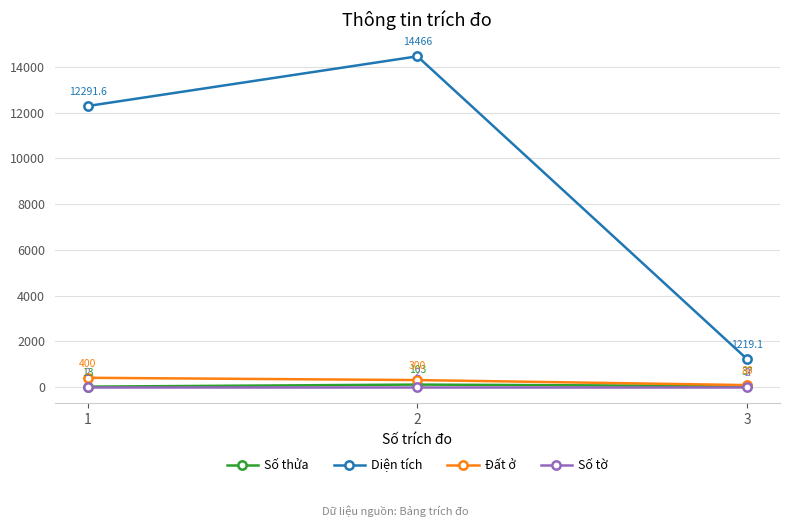

What is the sum of all Diện tích values?

27976.7